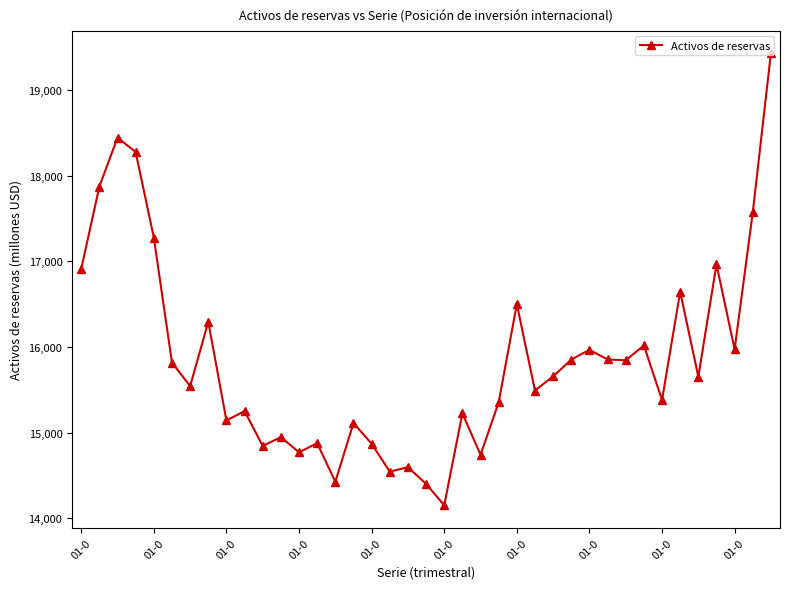

What is the value of the 7th point from the left?

15541